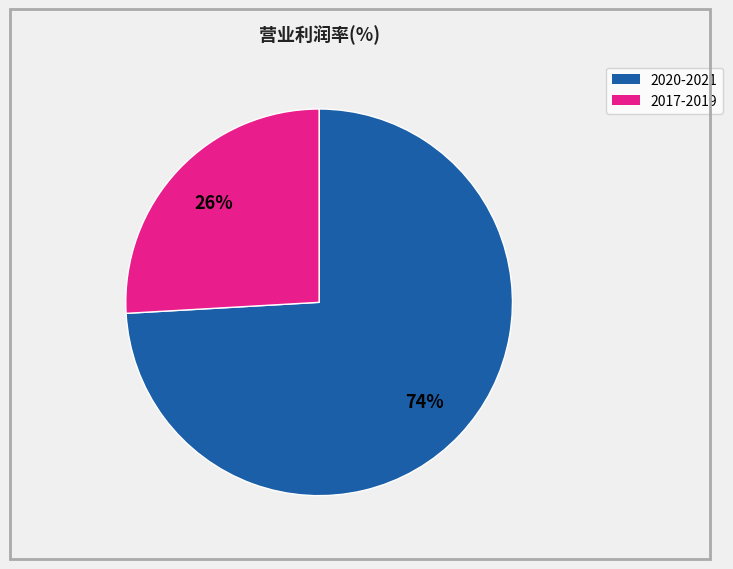

How many slices are in this pie chart?

2